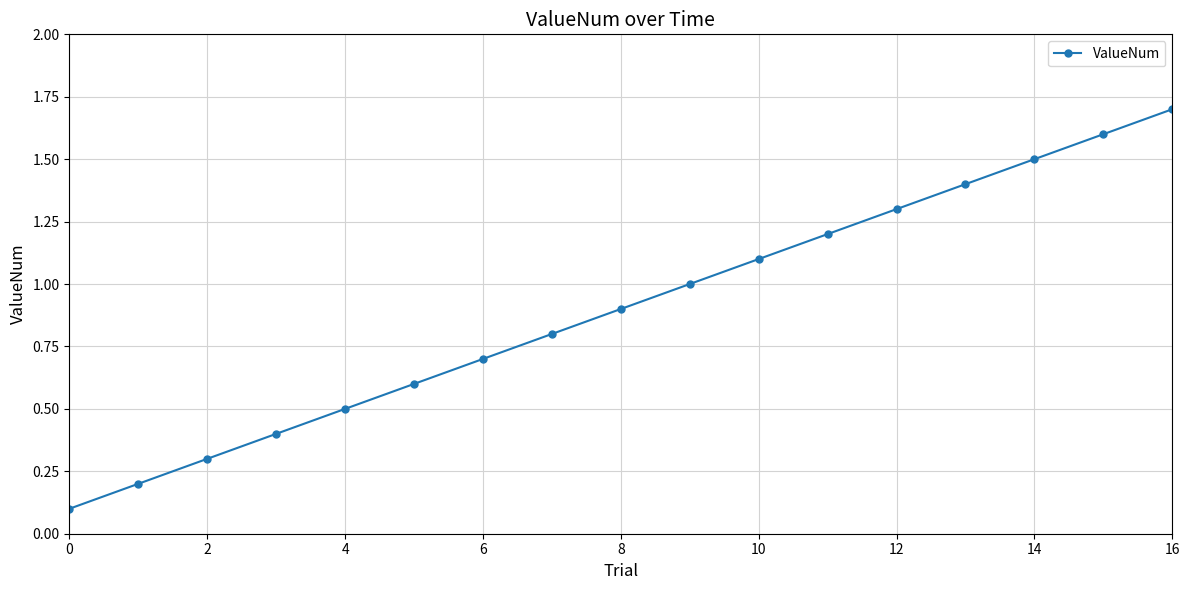

What is the difference between the maximum and minimum values?

1.6